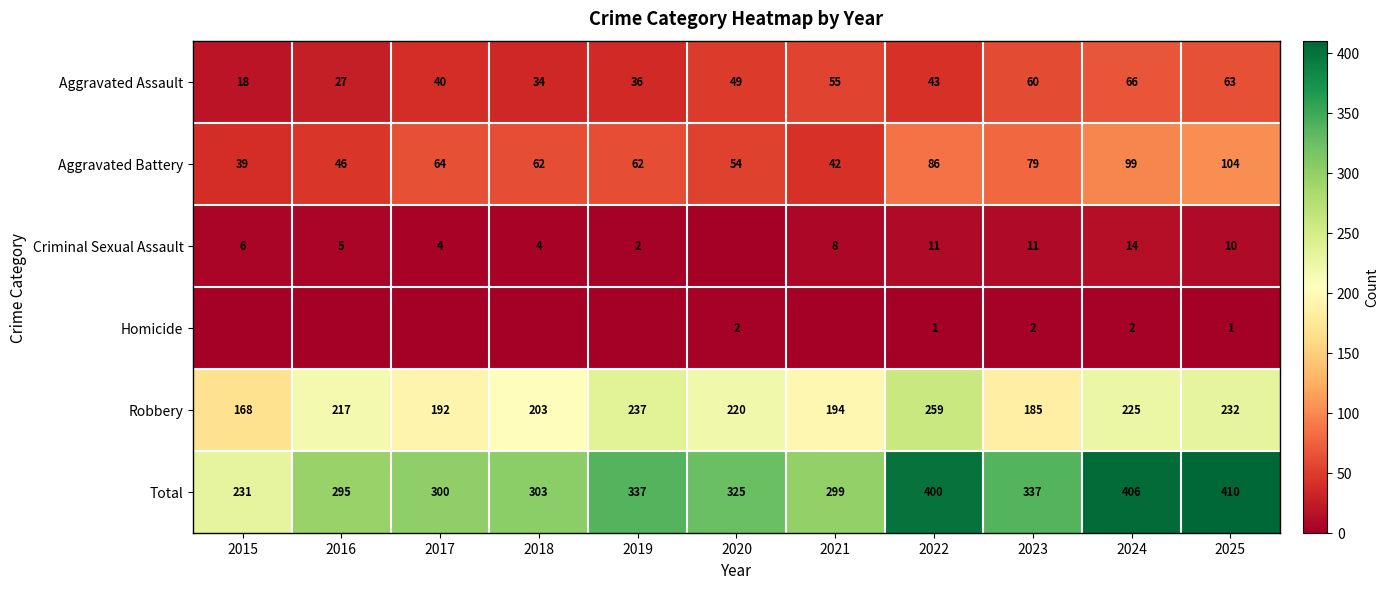

Rank the series at 2023 from lowest to highest value.

Homicide, Criminal Sexual Assault, Aggravated Assault, Aggravated Battery, Robbery, Total